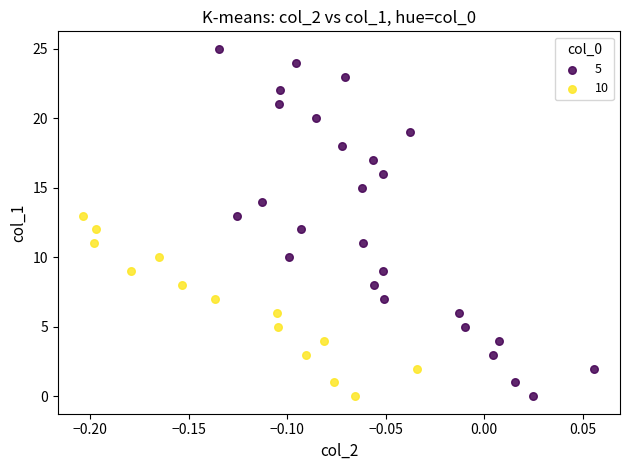

Which series has the largest Y range (max minus min)?

5